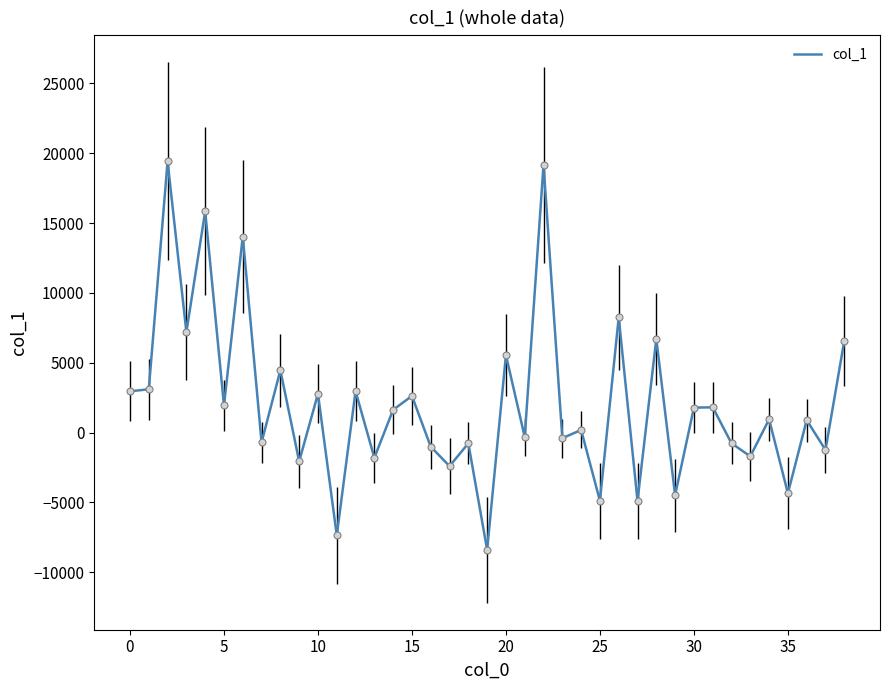

What is the difference between the maximum and minimum values?

27805.9